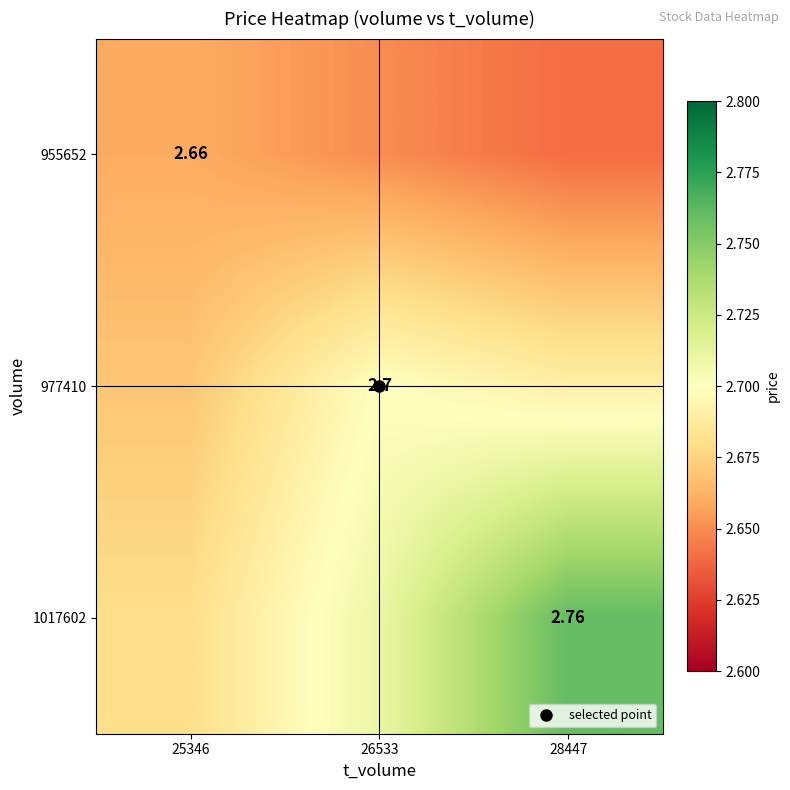

What is the average value of the 1017602 series?

2.7